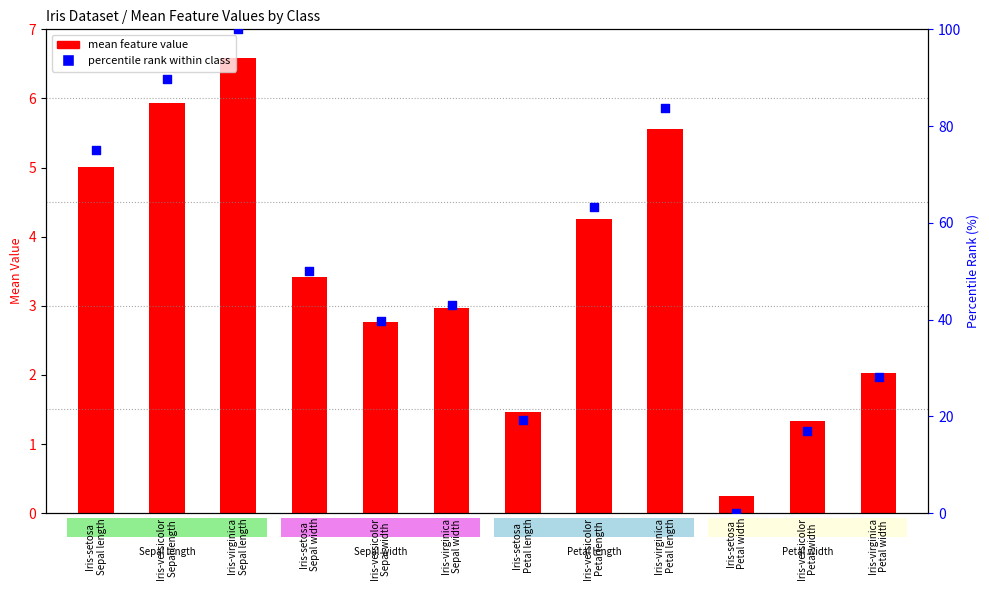

Which series contains the lowest Y value?

percentile rank within class